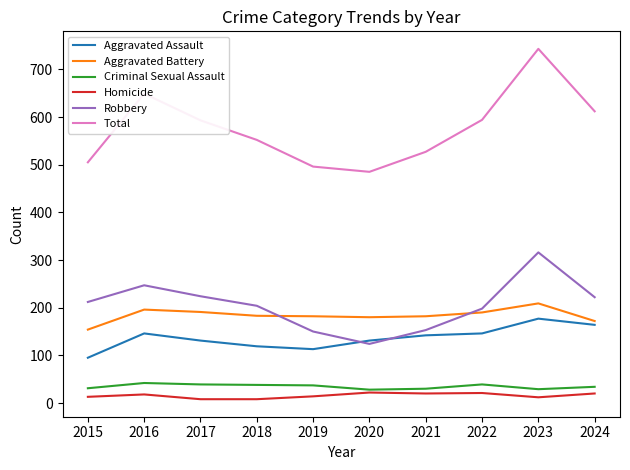

True or false: Robbery and Homicide cross at least once.

False